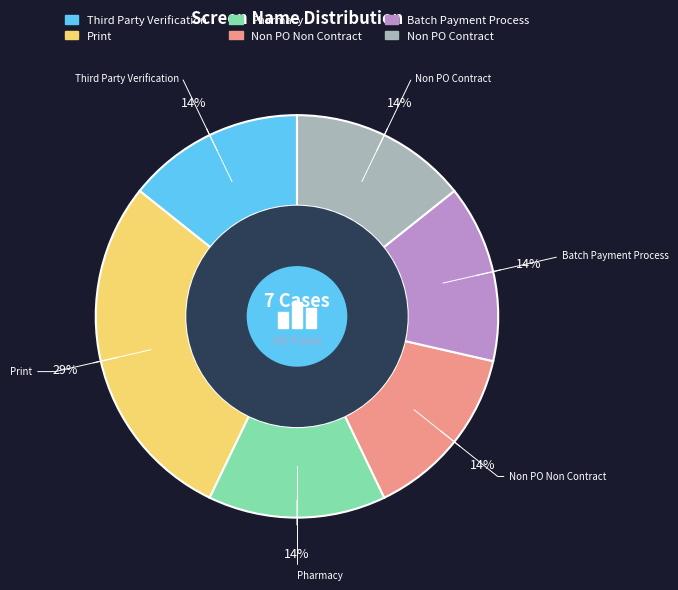

Which slice is the largest?

Print